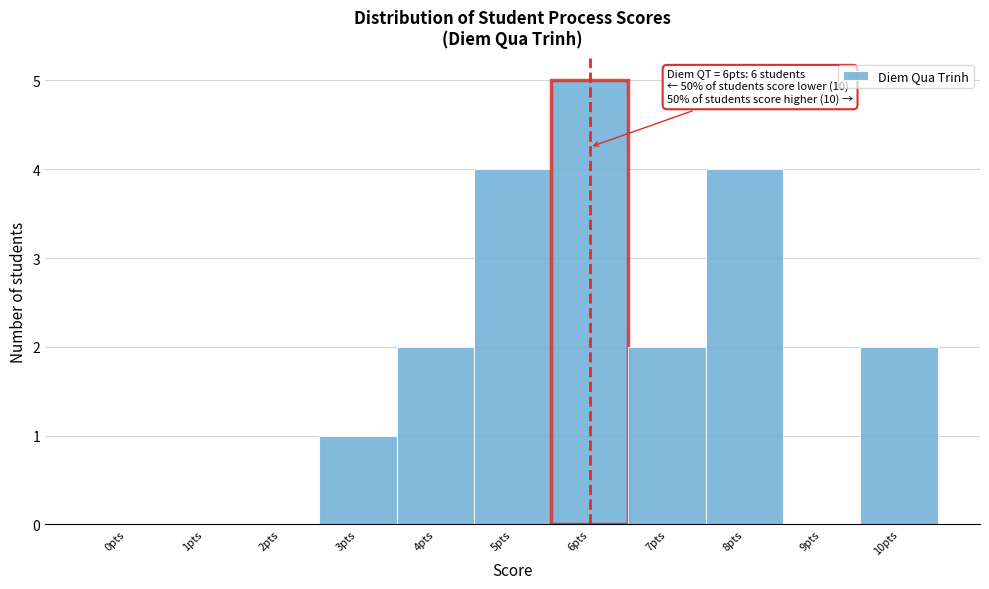

Reading left to right, list all the values displayed in this chart.

0pts=0	1pts=0	2pts=0	3pts=1	4pts=2	5pts=4	6pts=5	7pts=2	8pts=4	9pts=0	10pts=2